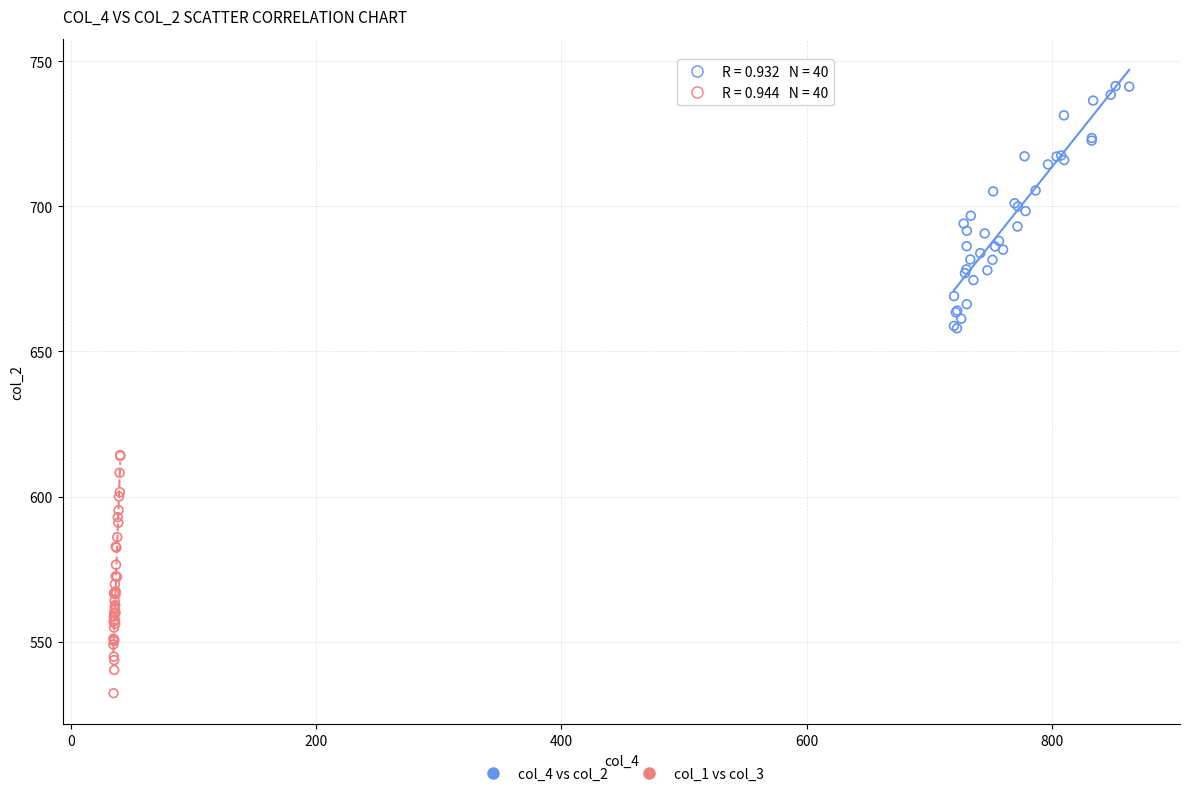

Which series reaches the maximum Y coordinate?

col_4 vs col_2